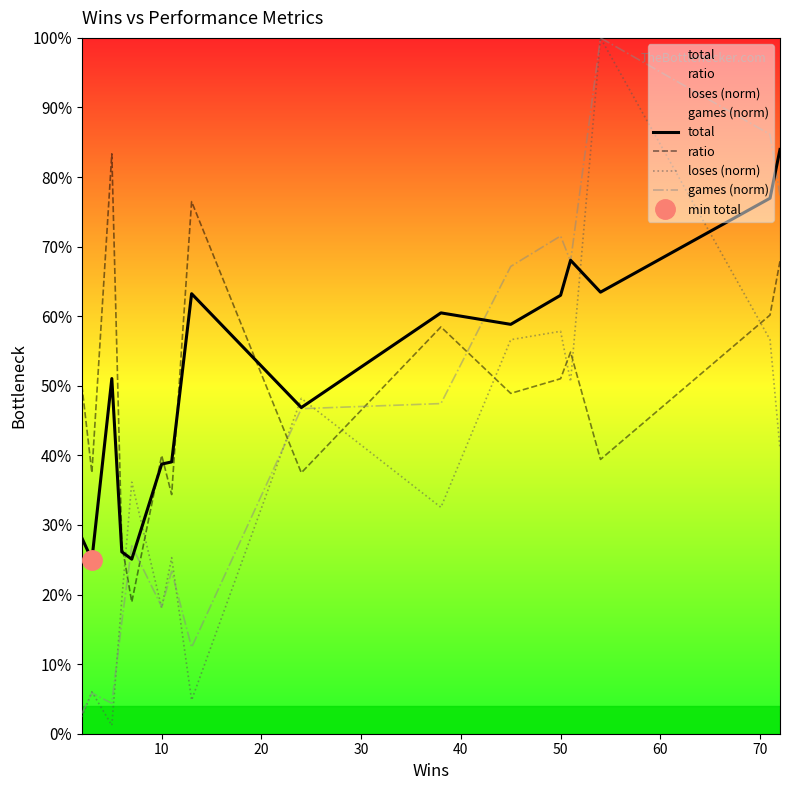

Reading left to right, extract all data points from this chart.

total: 0.3	0.2	0.5	0.3	0.3	0.4	0.4	0.6	0.5	0.6	0.6	0.6	0.7	0.6	0.8	0.8
ratio: 0.5	0.4	0.8	0.3	0.2	0.4	0.3	0.8	0.4	0.6	0.5	0.5	0.5	0.4	0.6	0.7
loses (norm): 0.0	0.1	0.0	0.2	0.4	0.2	0.3	0.0	0.5	0.3	0.6	0.6	0.5	1.0	0.6	0.4
games (norm): 0.0	0.1	0.0	0.2	0.3	0.2	0.2	0.1	0.5	0.5	0.7	0.7	0.7	1.0	0.9	0.8